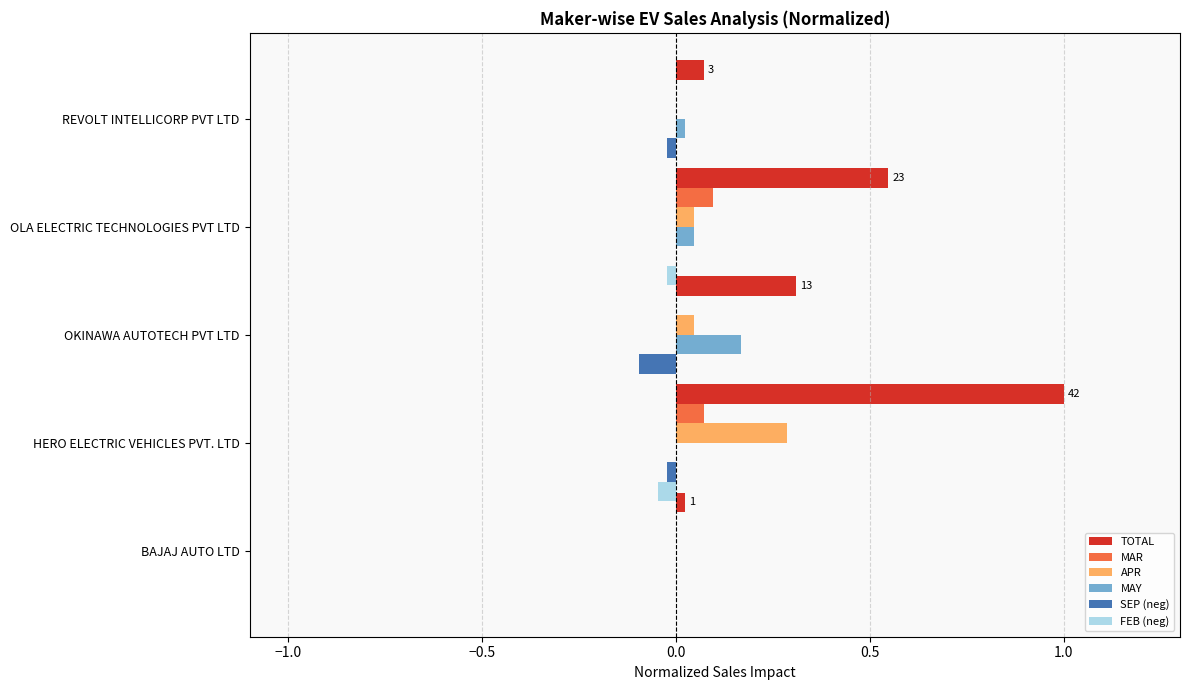

What is the greatest value displayed?

1.0